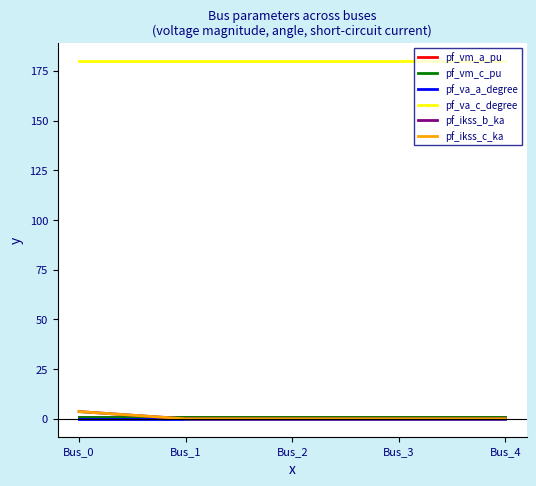

At which label does pf_ikss_c_ka reach its minimum?

Bus_1